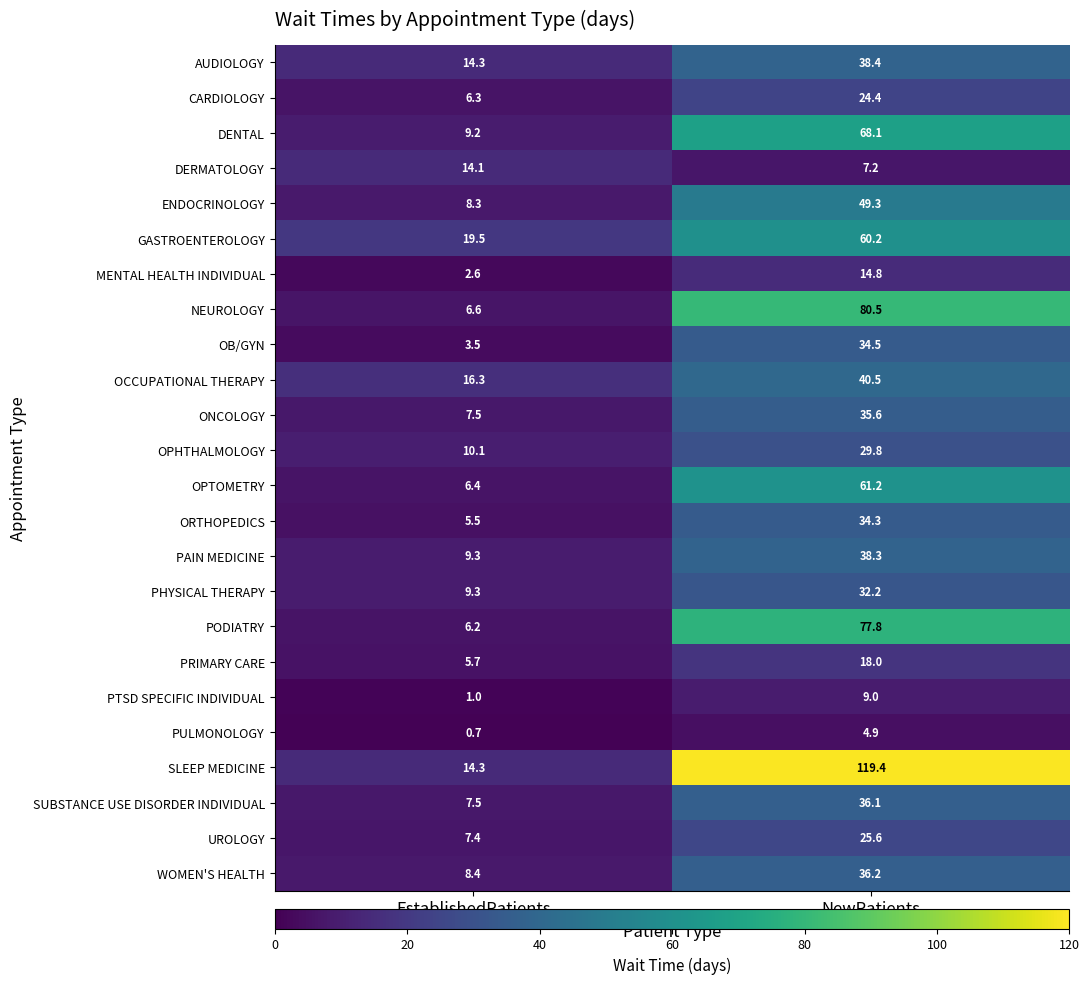

Rank the series by their maximum value, from highest to lowest.

SLEEP MEDICINE, NEUROLOGY, PODIATRY, DENTAL, OPTOMETRY, GASTROENTEROLOGY, ENDOCRINOLOGY, OCCUPATIONAL THERAPY, AUDIOLOGY, PAIN MEDICINE, WOMEN'S HEALTH, SUBSTANCE USE DISORDER INDIVIDUAL, ONCOLOGY, OB/GYN, ORTHOPEDICS, PHYSICAL THERAPY, OPHTHALMOLOGY, UROLOGY, CARDIOLOGY, PRIMARY CARE, MENTAL HEALTH INDIVIDUAL, DERMATOLOGY, PTSD SPECIFIC INDIVIDUAL, PULMONOLOGY